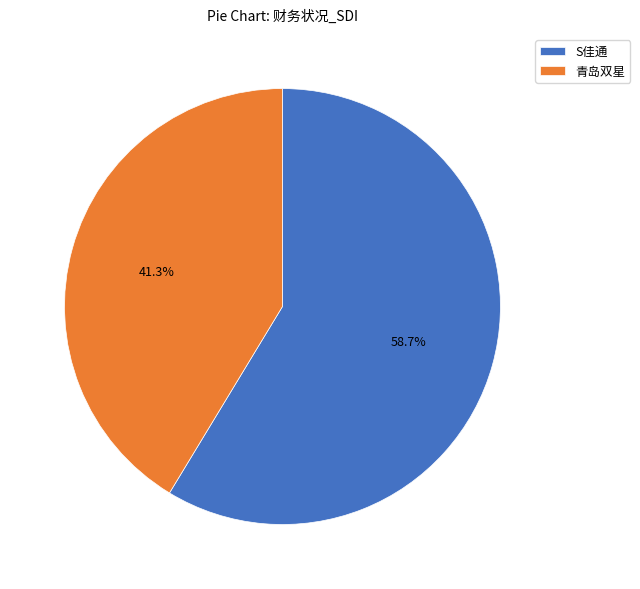

Count the number of slices in the pie.

2